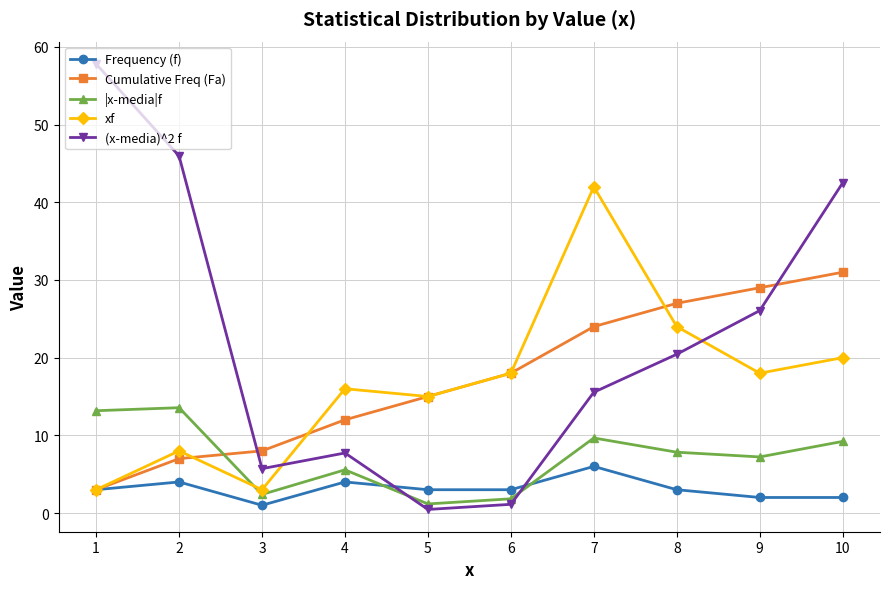

What is the total value across all series at 8?

82.3